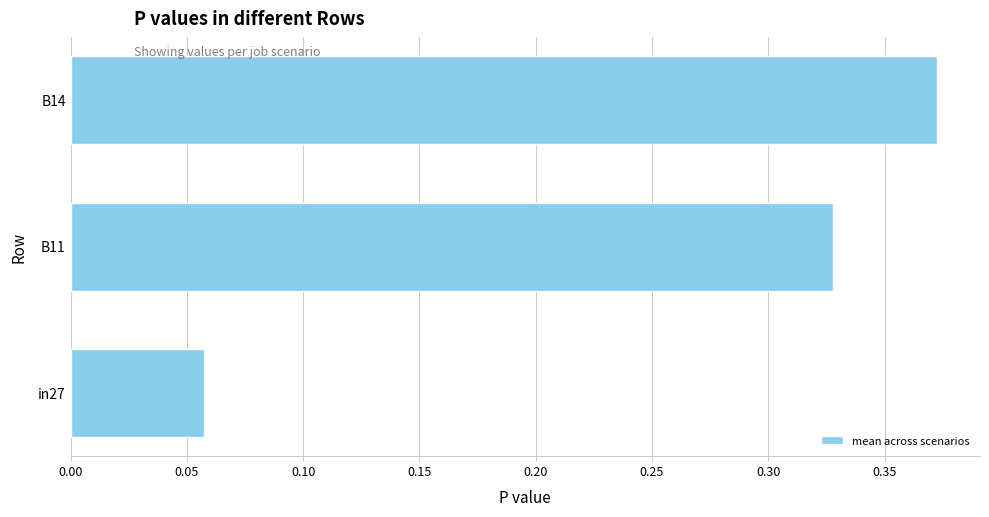

List the labels in order of value, largest first.

B14, B11, in27